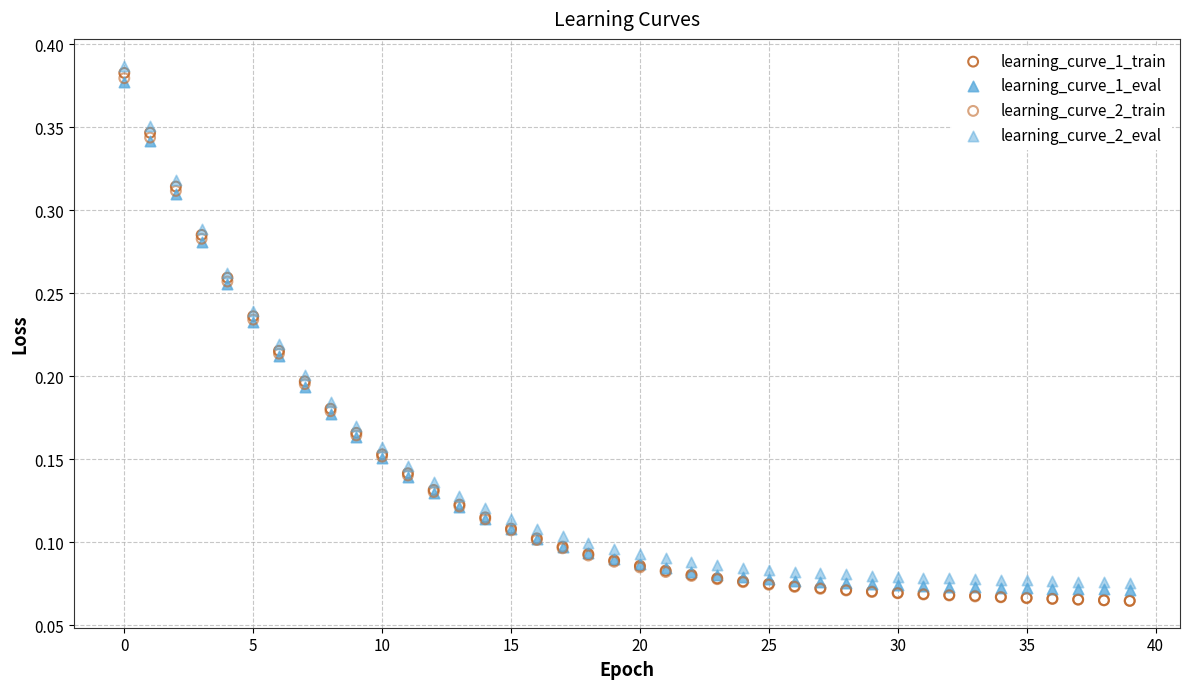

What are all the series names shown in the legend?

learning_curve_1_train, learning_curve_1_eval, learning_curve_2_train, learning_curve_2_eval